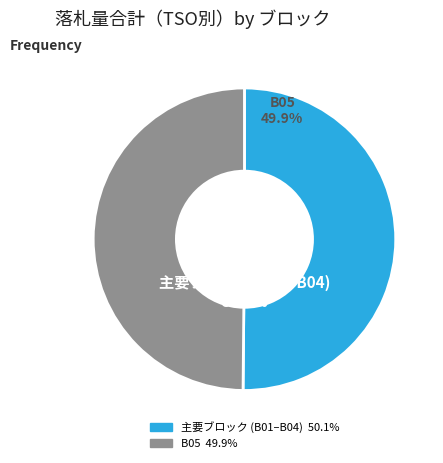

Is there a majority slice in this chart?

No